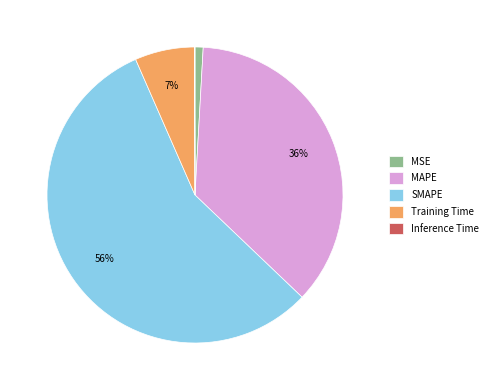

To the nearest percent, what is the combined percentage of Training Time and SMAPE?

63%